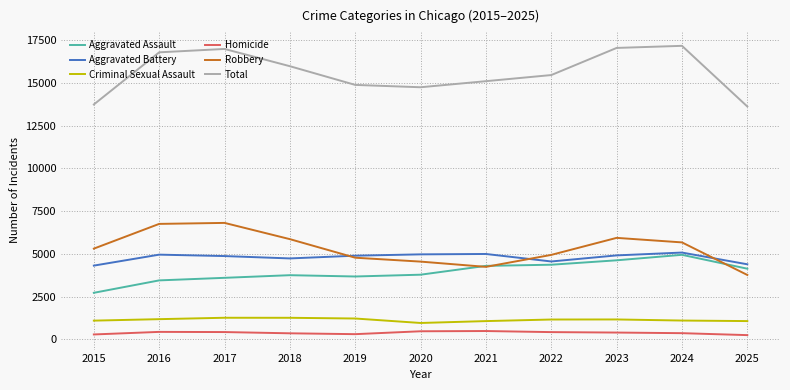

Where is the first local minimum for Robbery?

2021